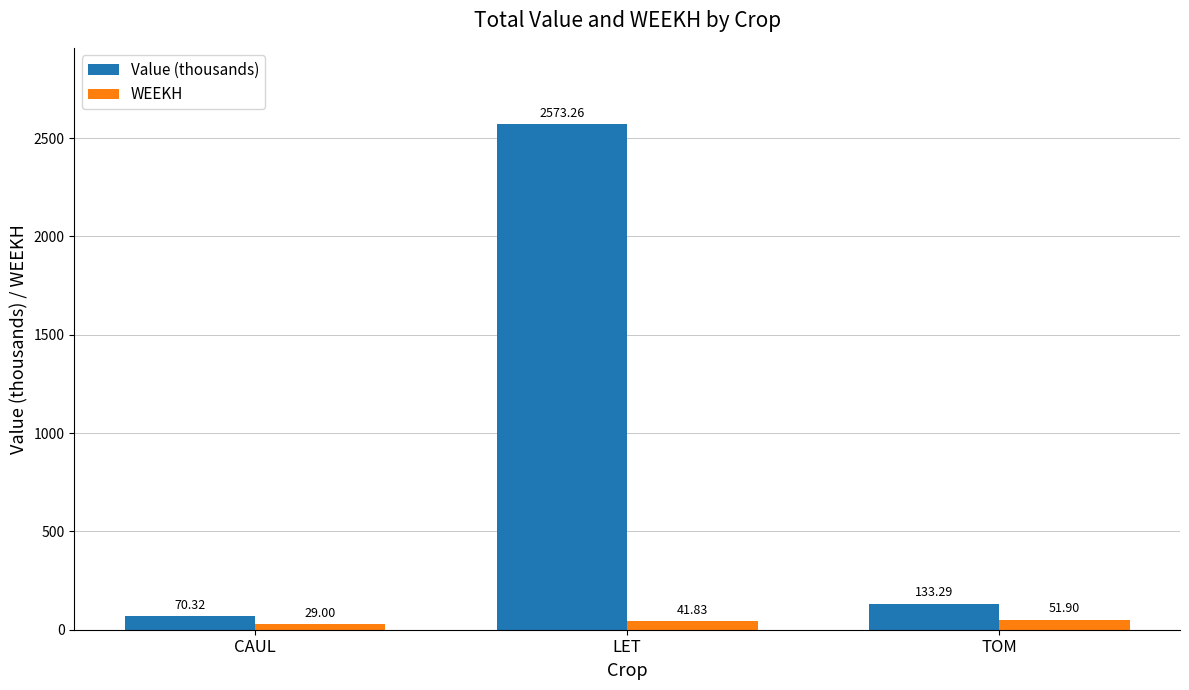

At which label does Value (thousands) first exceed 133?

LET